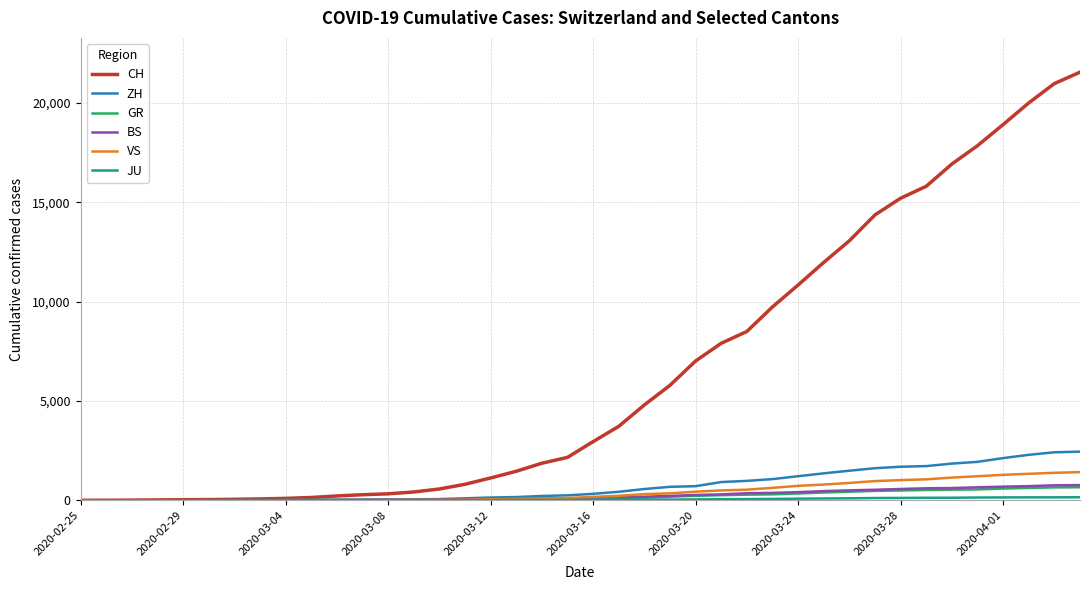

What is the maximum value shown in the chart?

21554